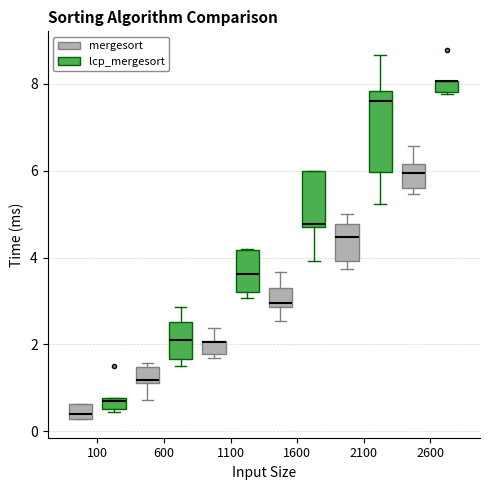

Where is the lower edge of the box for 1100 (mergesort) on the y-axis? The values are not printed on the chart, so give them approximately, as read against the axis.

1.8